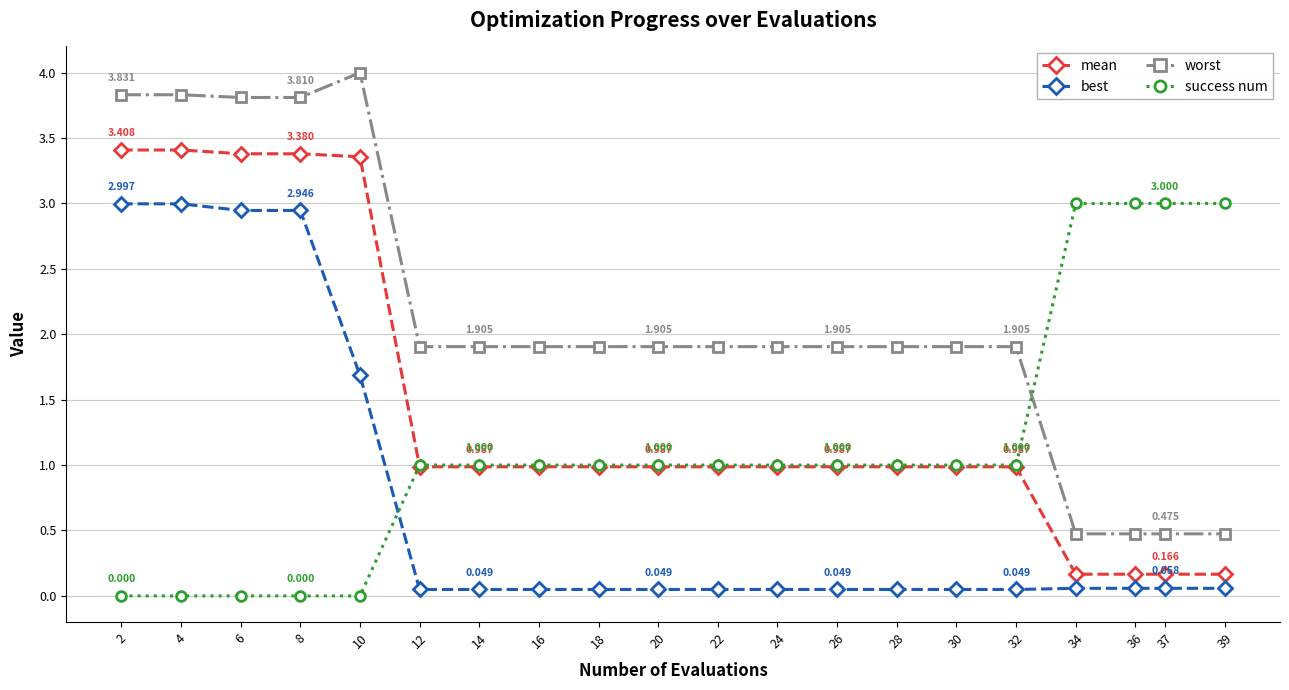

What is the sum of the worst values at 22 and 24?

3.8